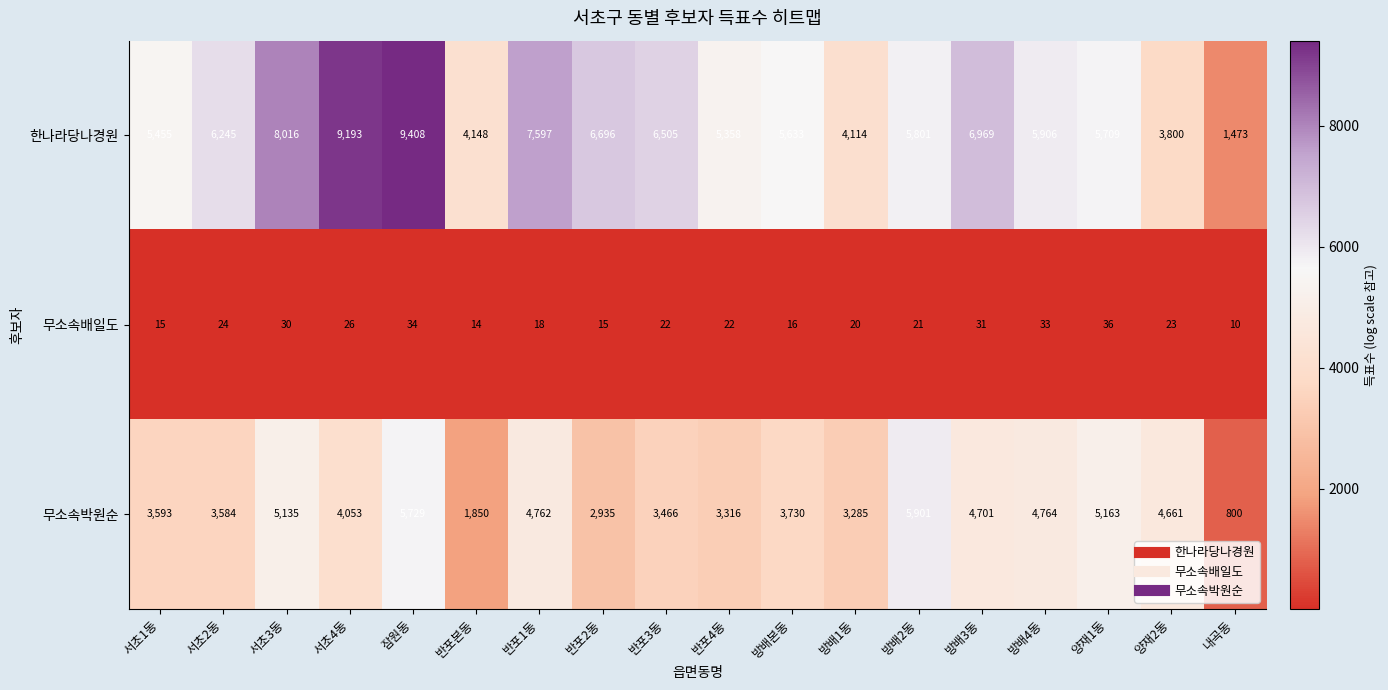

What is the minimum value shown in the chart?

10